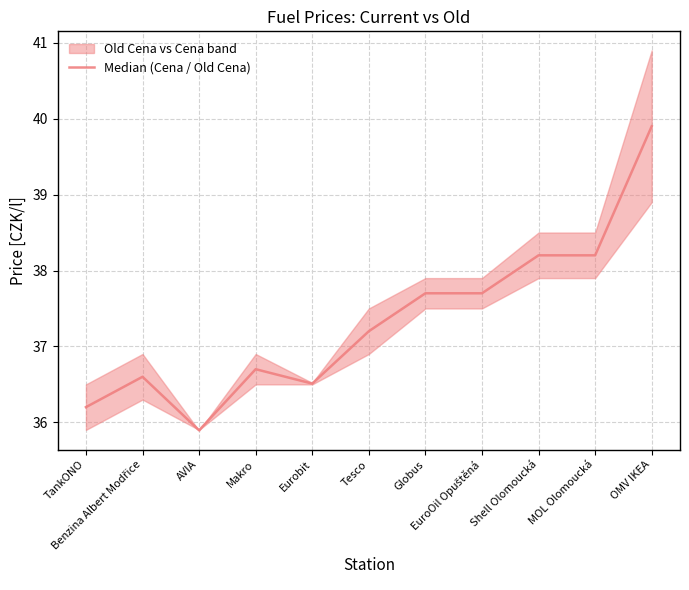

What is the difference between the second highest and minimum values?

2.3